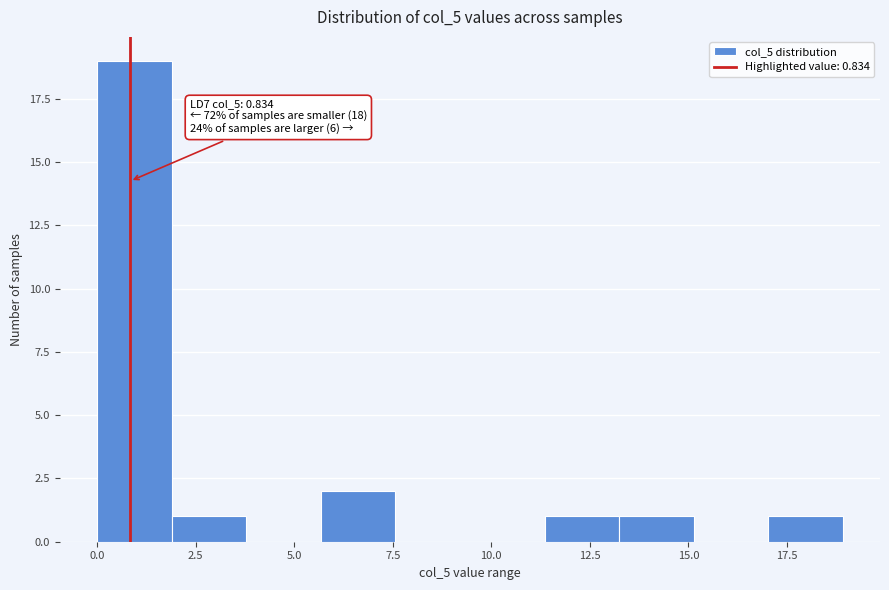

Around what value on the x-axis is the tallest bar? Give the approximate position of its centre, as read against the axis.

1.0